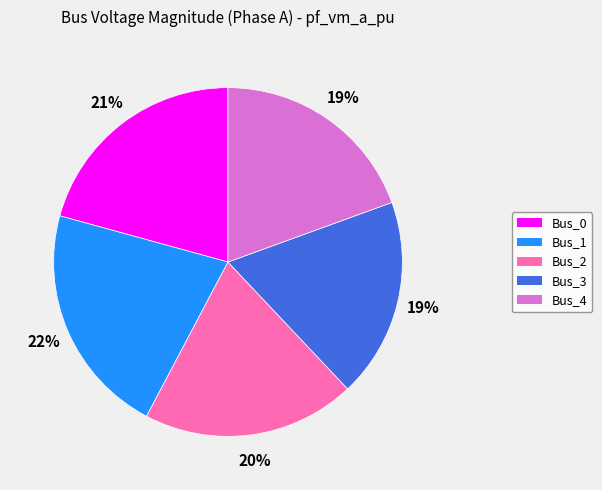

How many slices are in this pie chart?

5